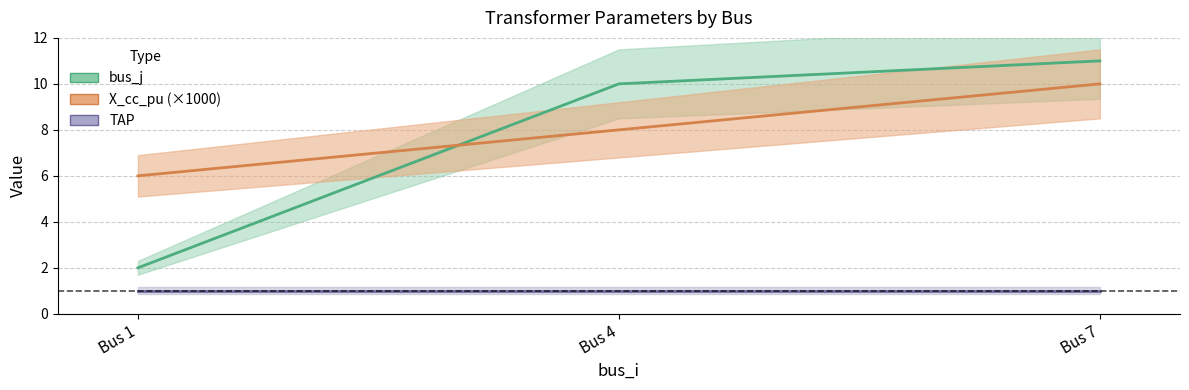

Which series changed the most between Bus 1 and Bus 7?

bus_j